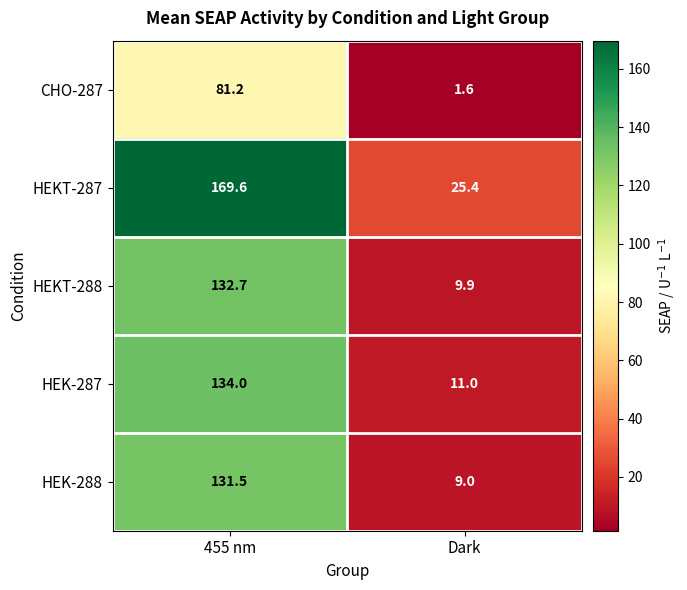

The HEKT-287 series shows 169.6 at 455 nm. True or false?

True